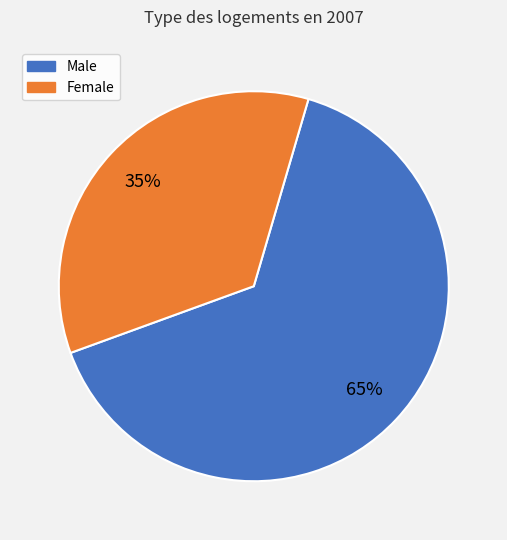

How many segments does this pie chart have?

2